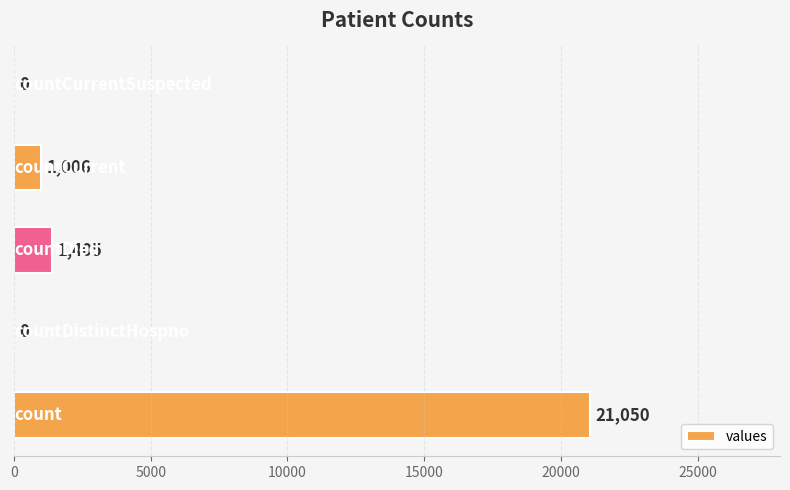

What is the maximum value shown in the chart?

21050